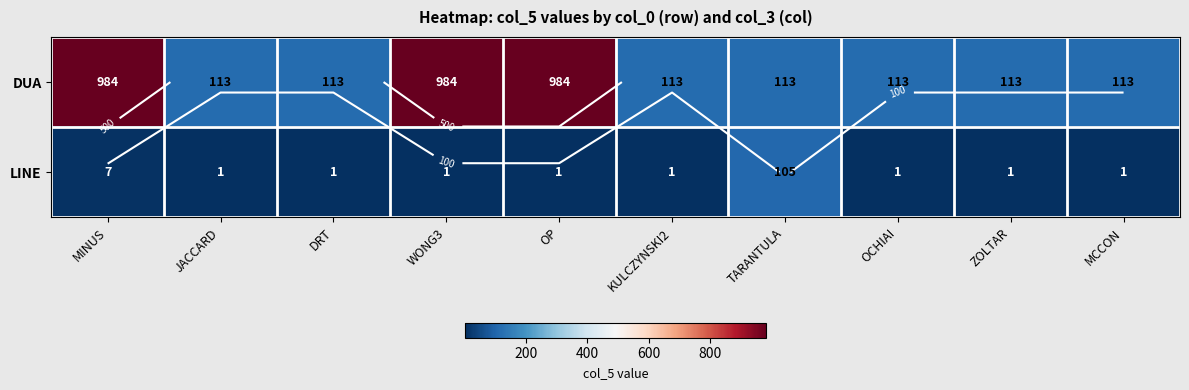

Which series changed the most between MINUS and TARANTULA?

DUA